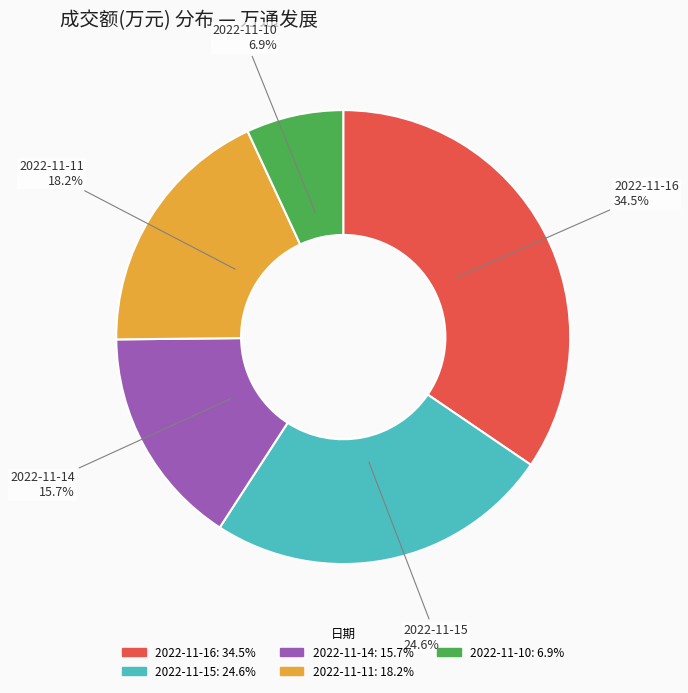

Which has a higher value, 2022-11-14 or 2022-11-10?

2022-11-14